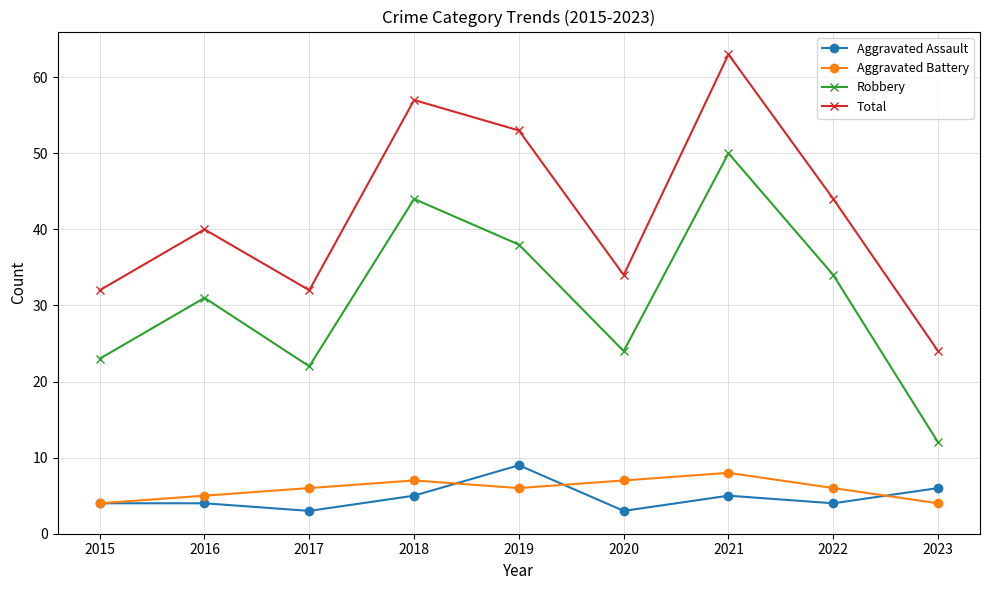

At which category is the sum across all series the highest?

2021